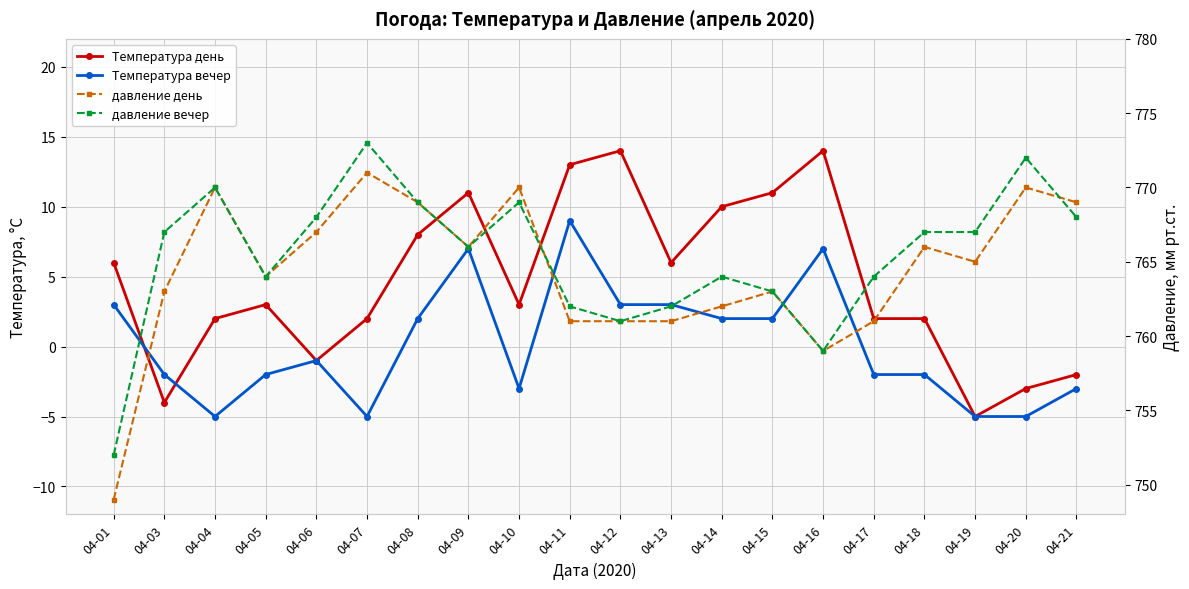

How many values in the Температура вечер series are below -1?

10